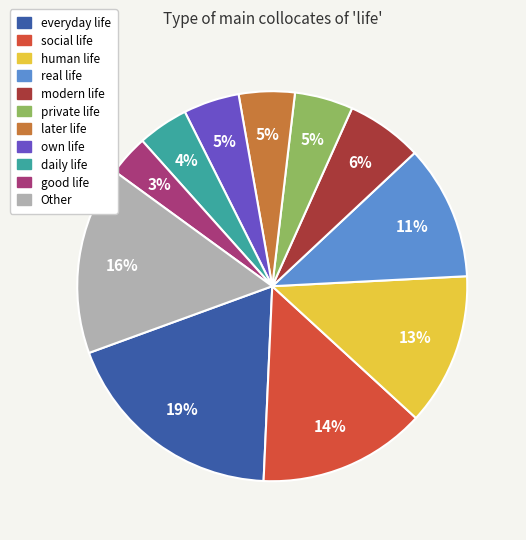

Does any single category account for the majority?

No